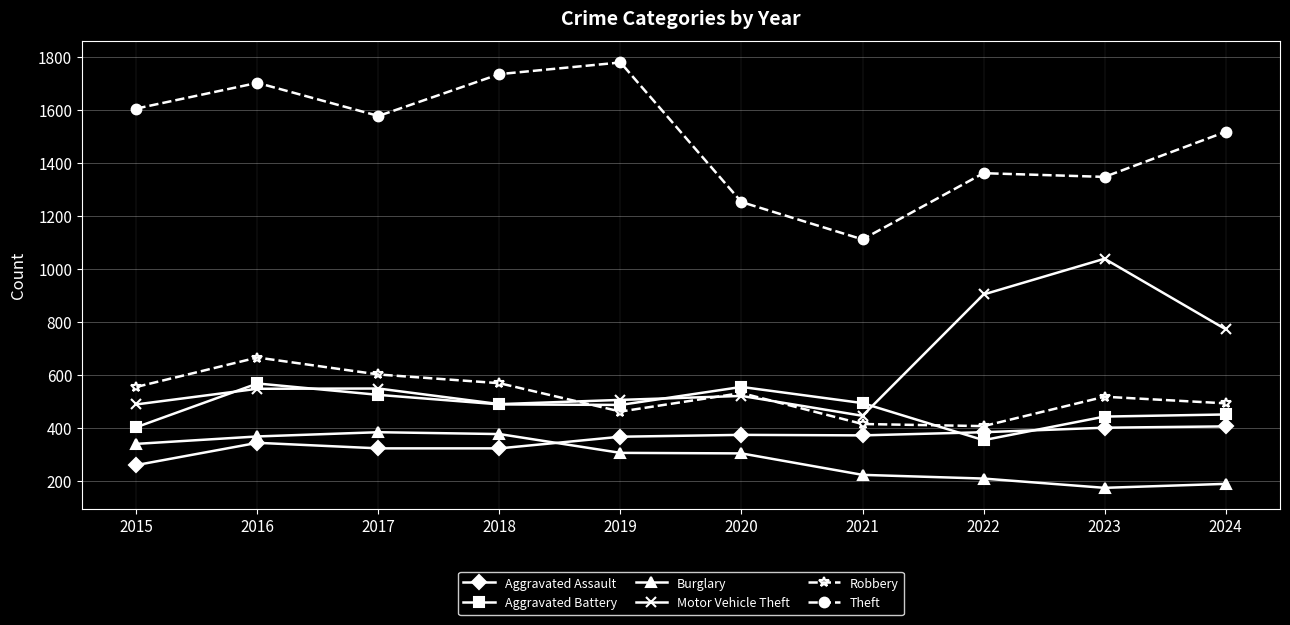

What is the value of the Motor Vehicle Theft point at the 3rd from the left?

549